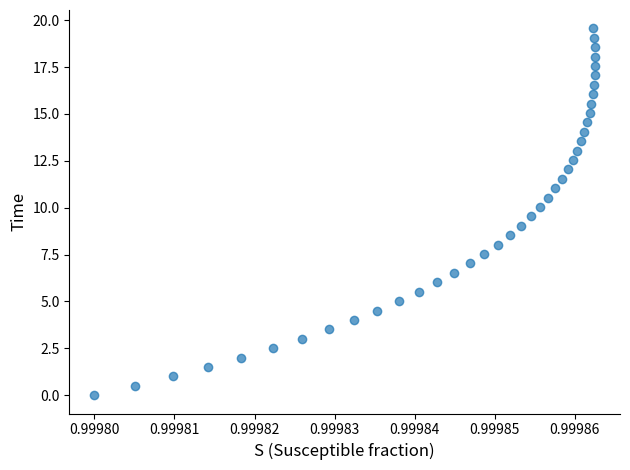

What is the range of Y values (max minus min)?

19.6